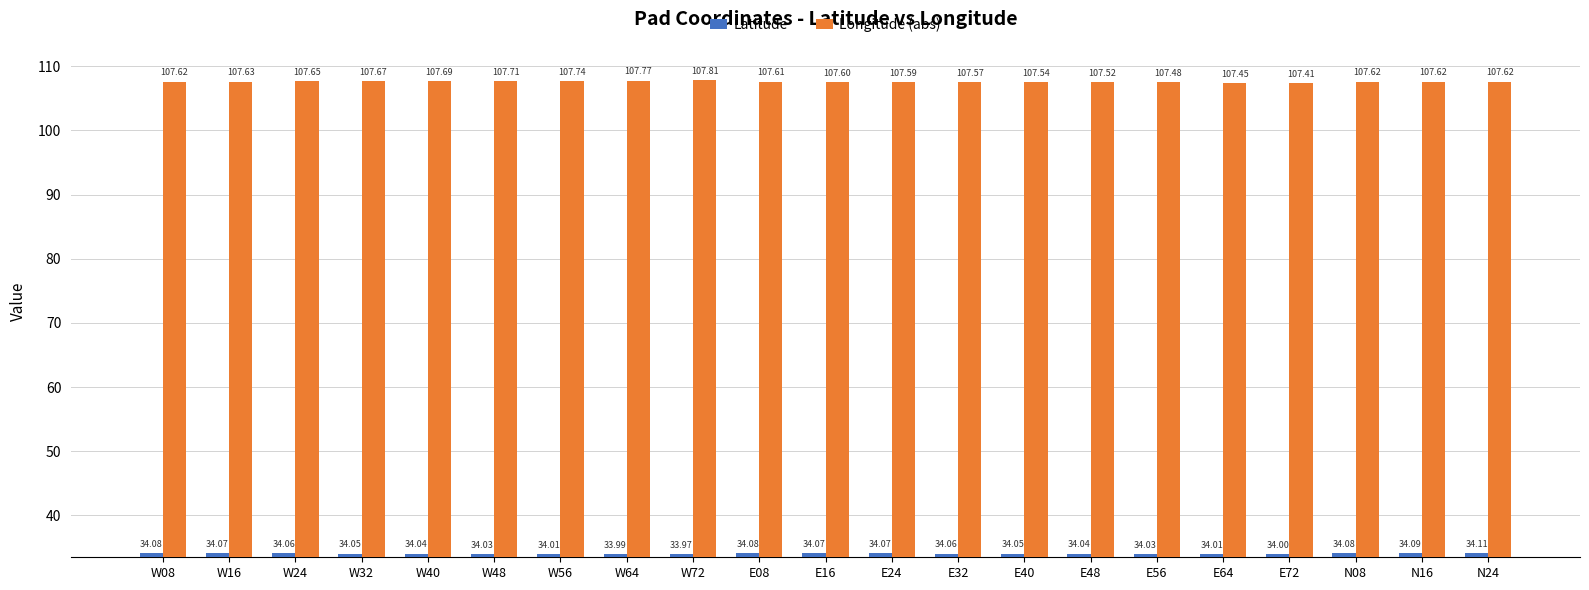

How many series are shown in this chart?

2